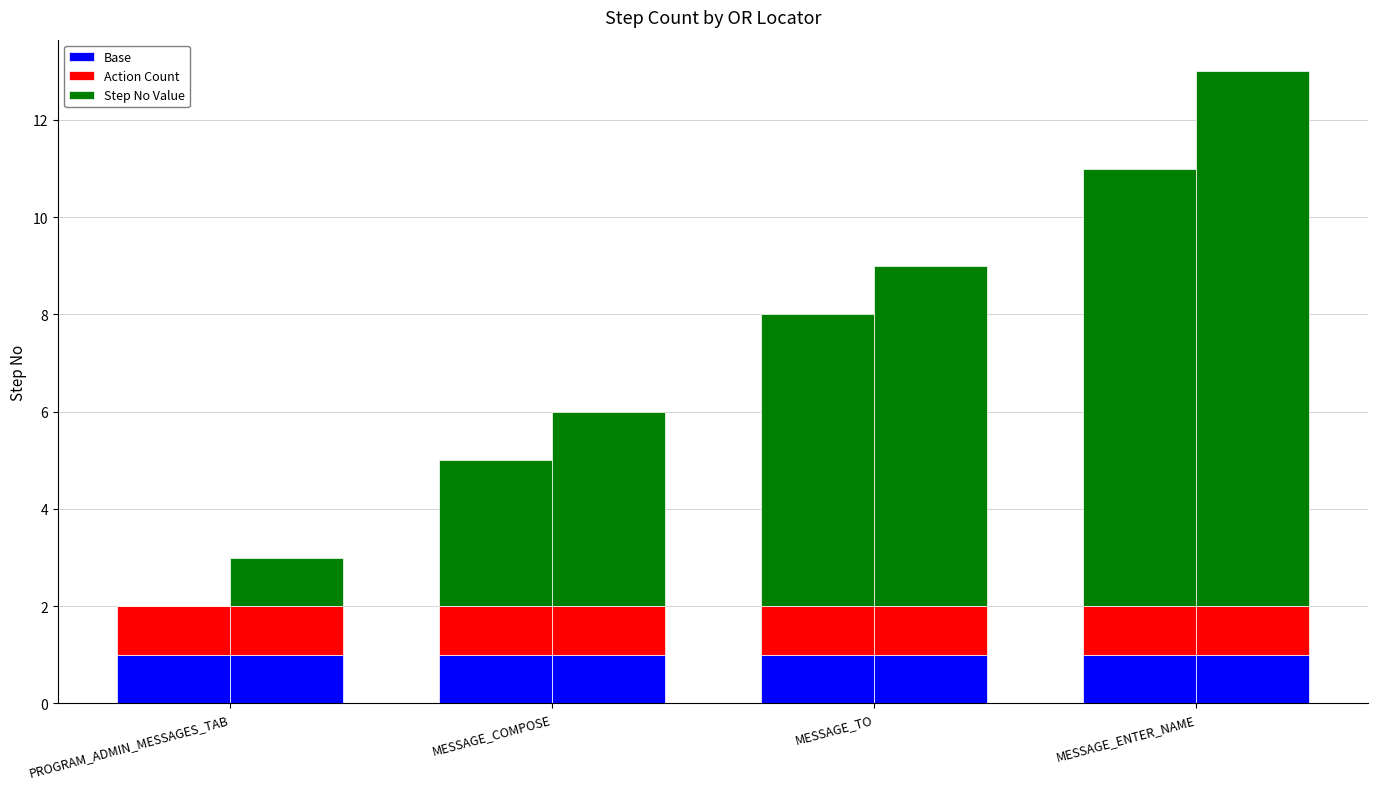

What is the sum of the Base values at MESSAGE_TO and PROGRAM_ADMIN_MESSAGES_TAB?

2